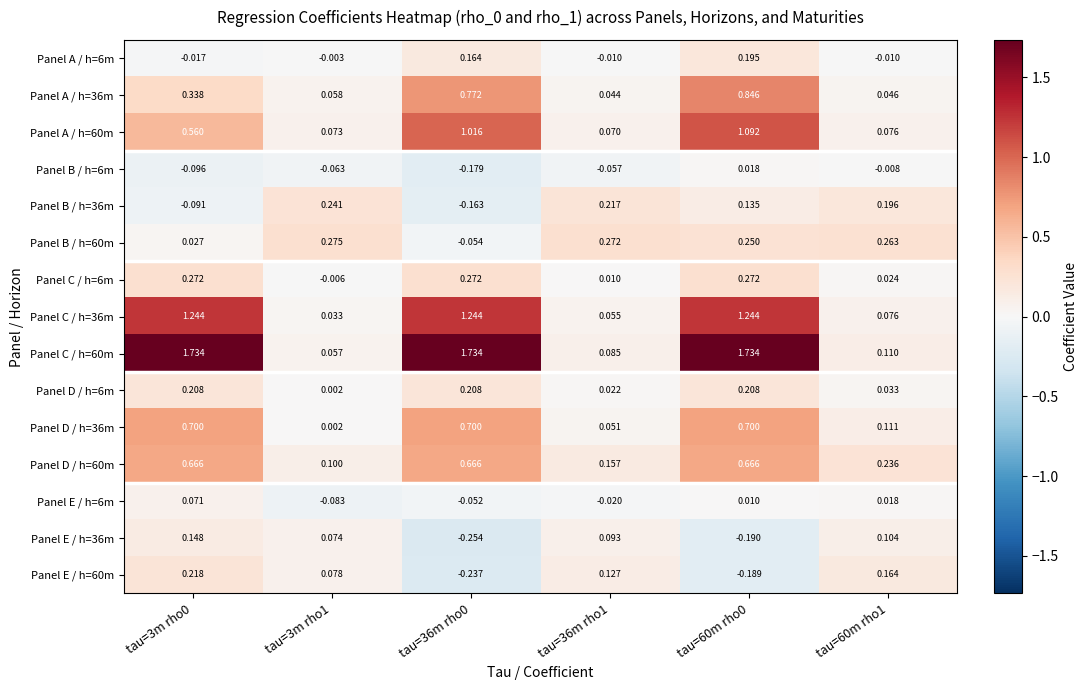

Reading left to right, extract all data points from this chart.

Panel A / h=6m: tau=3m rho0=-0.0	tau=3m rho1=-0.0	tau=36m rho0=0.2	tau=36m rho1=-0.0	tau=60m rho0=0.2	tau=60m rho1=-0.0
Panel A / h=36m: tau=3m rho0=0.3	tau=3m rho1=0.1	tau=36m rho0=0.8	tau=36m rho1=0.0	tau=60m rho0=0.8	tau=60m rho1=0.0
Panel A / h=60m: tau=3m rho0=0.6	tau=3m rho1=0.1	tau=36m rho0=1.0	tau=36m rho1=0.1	tau=60m rho0=1.1	tau=60m rho1=0.1
Panel B / h=6m: tau=3m rho0=-0.1	tau=3m rho1=-0.1	tau=36m rho0=-0.2	tau=36m rho1=-0.1	tau=60m rho0=0.0	tau=60m rho1=-0.0
Panel B / h=36m: tau=3m rho0=-0.1	tau=3m rho1=0.2	tau=36m rho0=-0.2	tau=36m rho1=0.2	tau=60m rho0=0.1	tau=60m rho1=0.2
Panel B / h=60m: tau=3m rho0=0.0	tau=3m rho1=0.3	tau=36m rho0=-0.1	tau=36m rho1=0.3	tau=60m rho0=0.2	tau=60m rho1=0.3
Panel C / h=6m: tau=3m rho0=0.3	tau=3m rho1=-0.0	tau=36m rho0=0.3	tau=36m rho1=0.0	tau=60m rho0=0.3	tau=60m rho1=0.0
Panel C / h=36m: tau=3m rho0=1.2	tau=3m rho1=0.0	tau=36m rho0=1.2	tau=36m rho1=0.1	tau=60m rho0=1.2	tau=60m rho1=0.1
Panel C / h=60m: tau=3m rho0=1.7	tau=3m rho1=0.1	tau=36m rho0=1.7	tau=36m rho1=0.1	tau=60m rho0=1.7	tau=60m rho1=0.1
Panel D / h=6m: tau=3m rho0=0.2	tau=3m rho1=0.0	tau=36m rho0=0.2	tau=36m rho1=0.0	tau=60m rho0=0.2	tau=60m rho1=0.0
Panel D / h=36m: tau=3m rho0=0.7	tau=3m rho1=0.0	tau=36m rho0=0.7	tau=36m rho1=0.1	tau=60m rho0=0.7	tau=60m rho1=0.1
Panel D / h=60m: tau=3m rho0=0.7	tau=3m rho1=0.1	tau=36m rho0=0.7	tau=36m rho1=0.2	tau=60m rho0=0.7	tau=60m rho1=0.2
Panel E / h=6m: tau=3m rho0=0.1	tau=3m rho1=-0.1	tau=36m rho0=-0.1	tau=36m rho1=-0.0	tau=60m rho0=0.0	tau=60m rho1=0.0
Panel E / h=36m: tau=3m rho0=0.1	tau=3m rho1=0.1	tau=36m rho0=-0.3	tau=36m rho1=0.1	tau=60m rho0=-0.2	tau=60m rho1=0.1
Panel E / h=60m: tau=3m rho0=0.2	tau=3m rho1=0.1	tau=36m rho0=-0.2	tau=36m rho1=0.1	tau=60m rho0=-0.2	tau=60m rho1=0.2